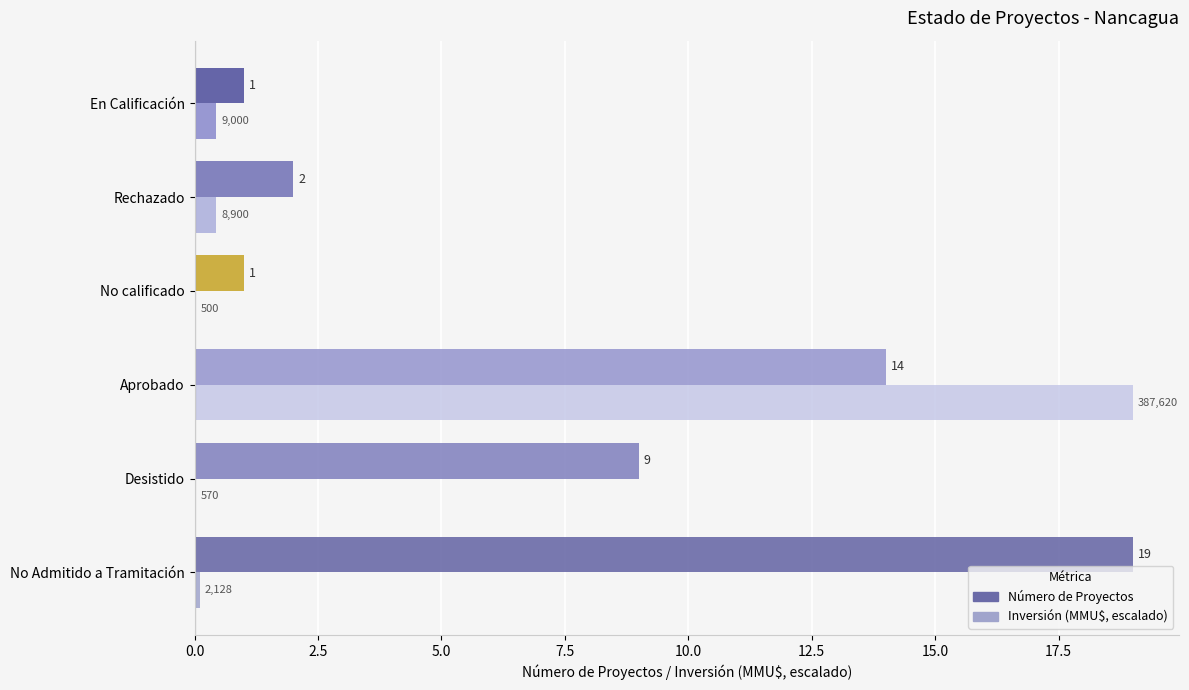

What is the total value across all series at Desistido?

9.0